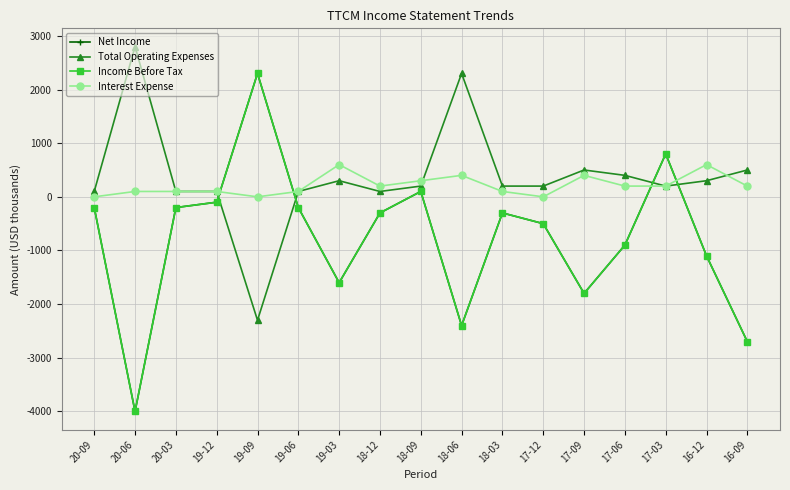

What position from the right is 19-06?

12